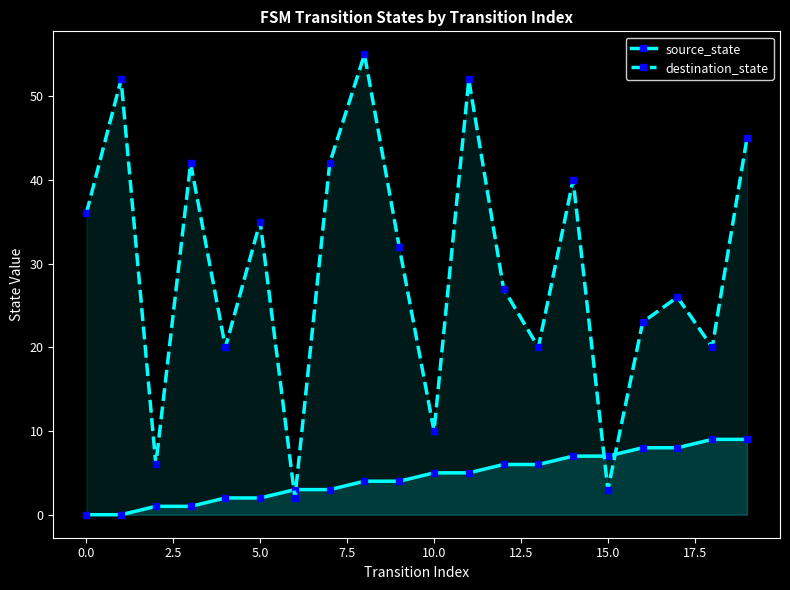

True or false: source_state and destination_state cross at least once.

True